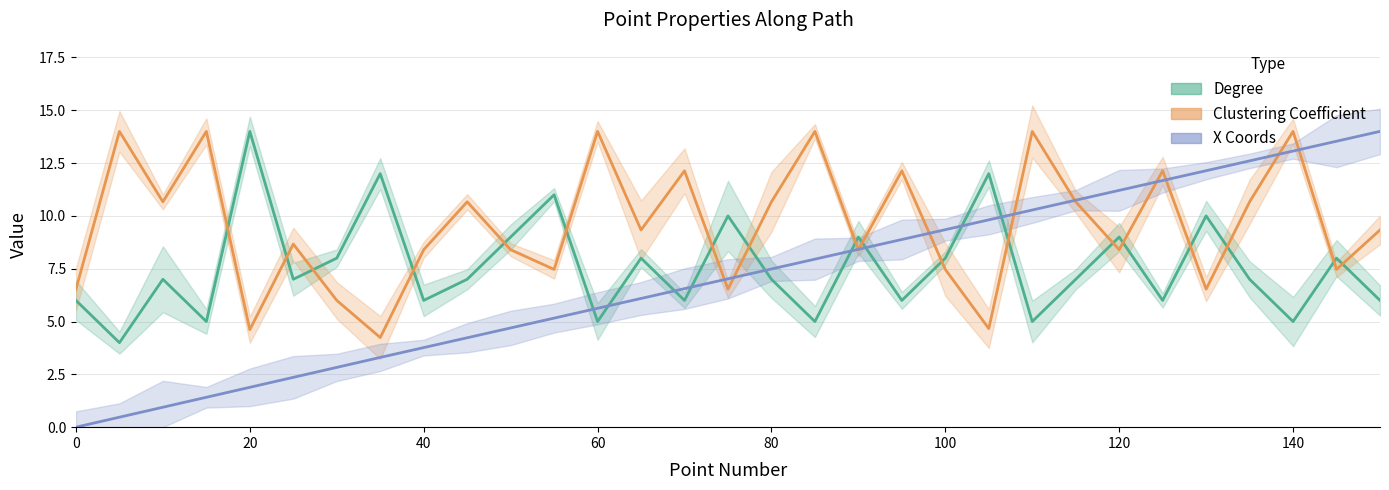

At which label does Degree reach its minimum?

5